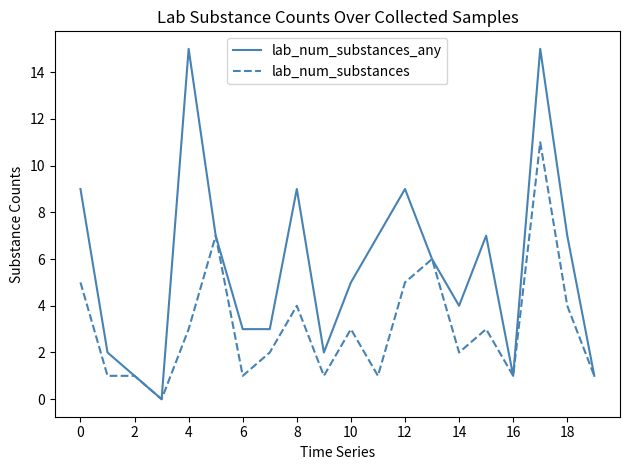

What is the greatest value displayed?

15